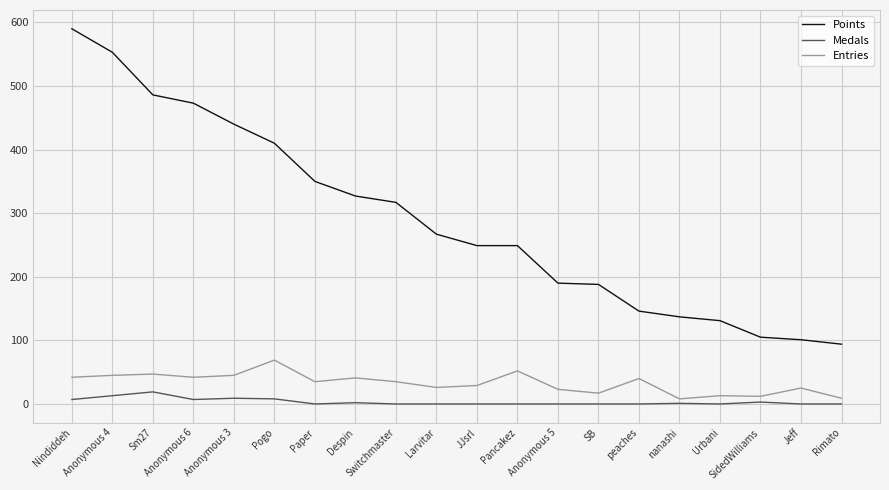

True or false: Points has a value of 350 at Paper.

True